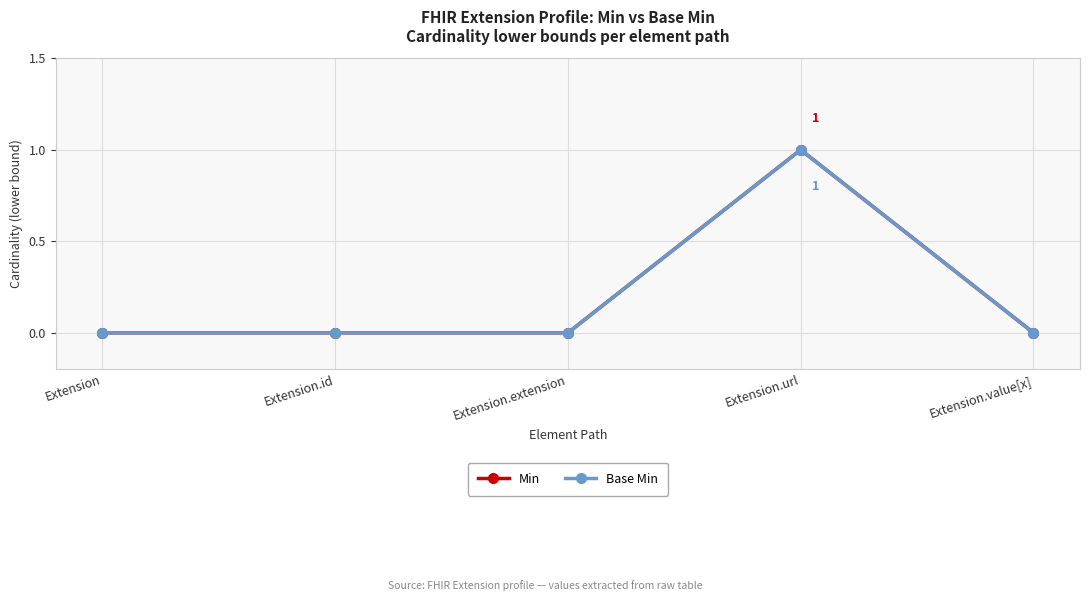

Which category has the lowest value across all series?

Extension